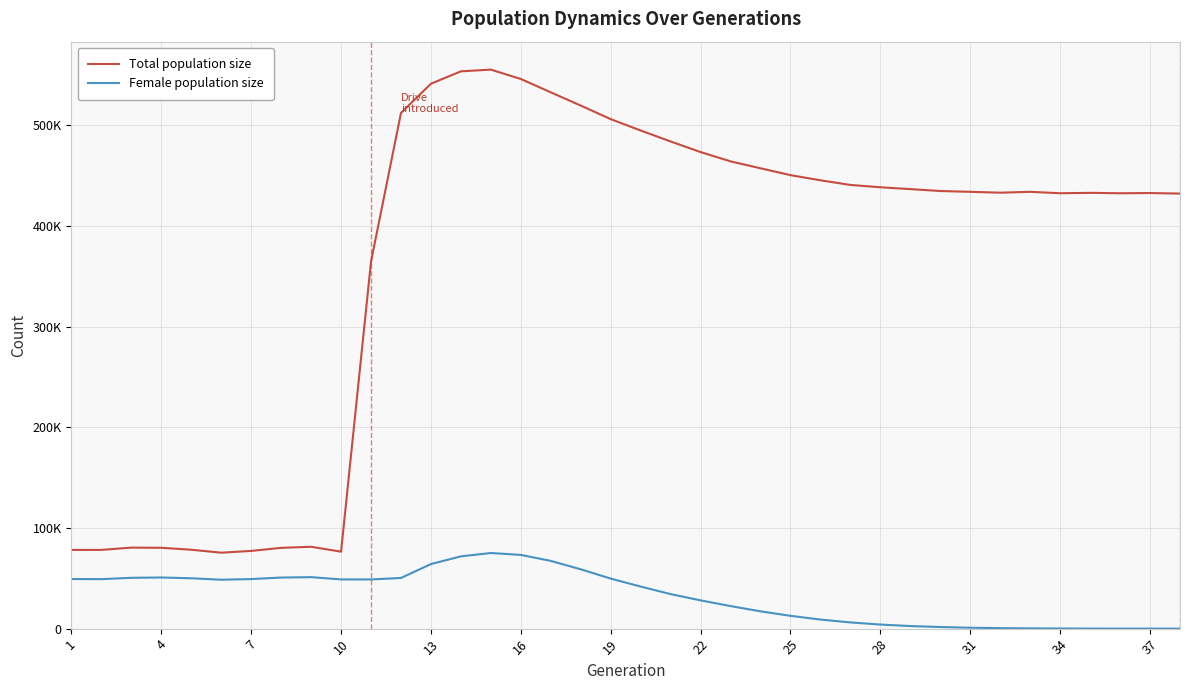

True or false: Female population size has more than 2 interior local peaks.

True